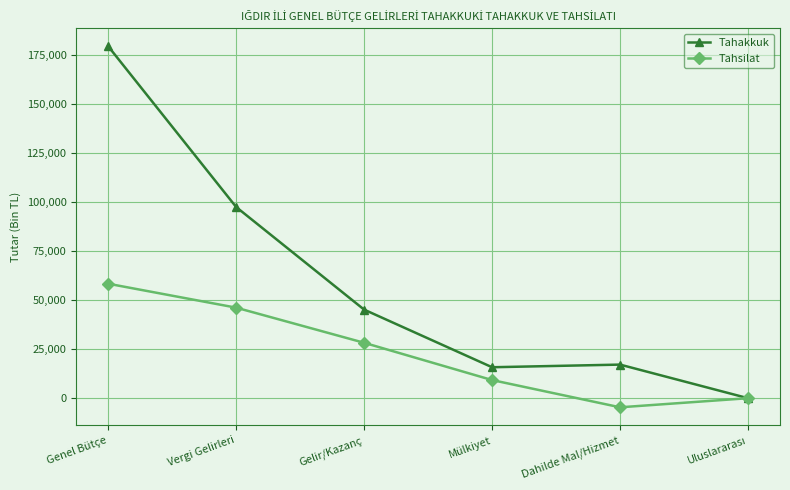

Read the Tahsilat value at Dahilde Mal/Hizmet, to the nearest 10.

-4580